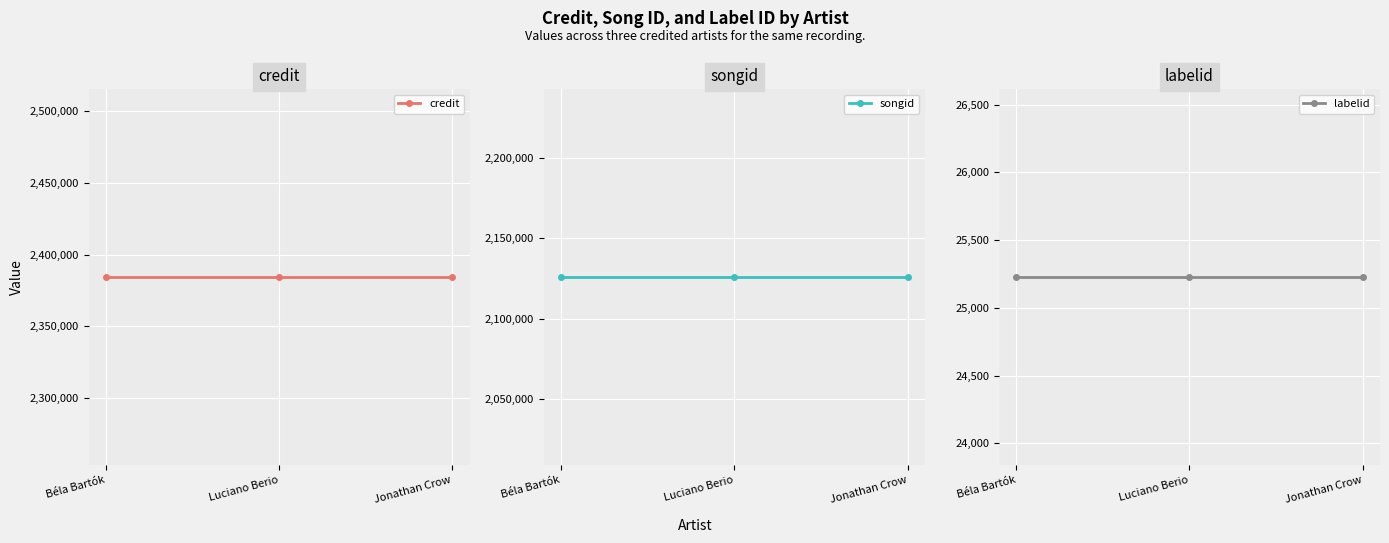

What position from the left is Luciano Berio?

2